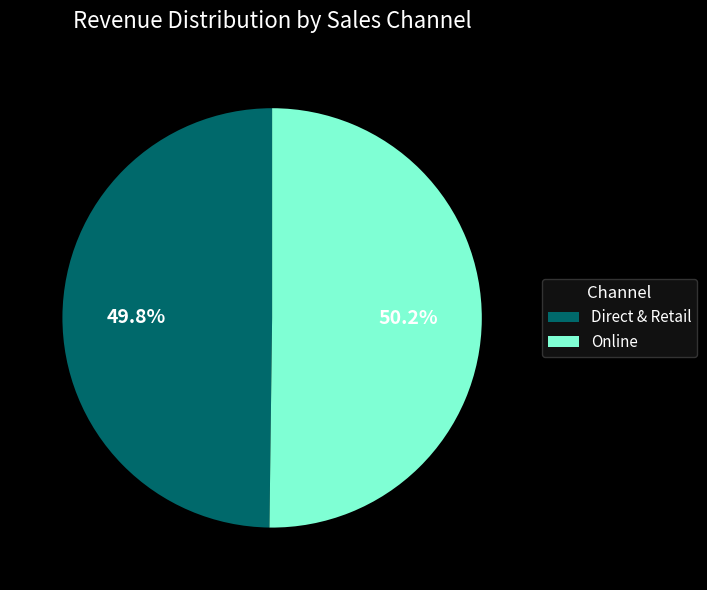

What is the total percentage of Direct & Retail and Online?

100.0%